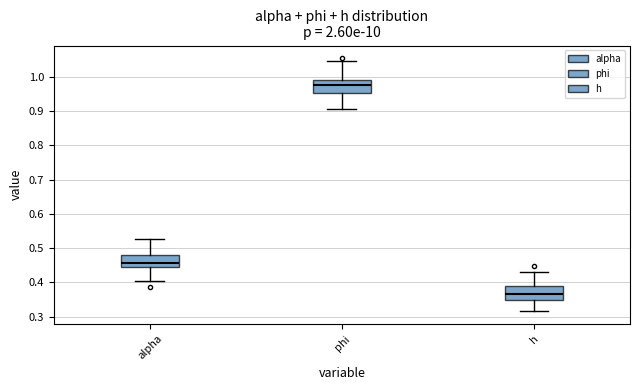

Reading left to right, transcribe this box plot: for each box, give where its median line is, the range the box spans, and where its two whiskers end, as read against the y-axis. The values are not printed on the chart, so give them approximately, as read against the axis.

alpha: median 0.46, box 0.45 to 0.48, whiskers 0.40 to 0.53
phi: median 0.97, box 0.95 to 0.99, whiskers 0.90 to 1.05
h: median 0.37, box 0.35 to 0.39, whiskers 0.32 to 0.43